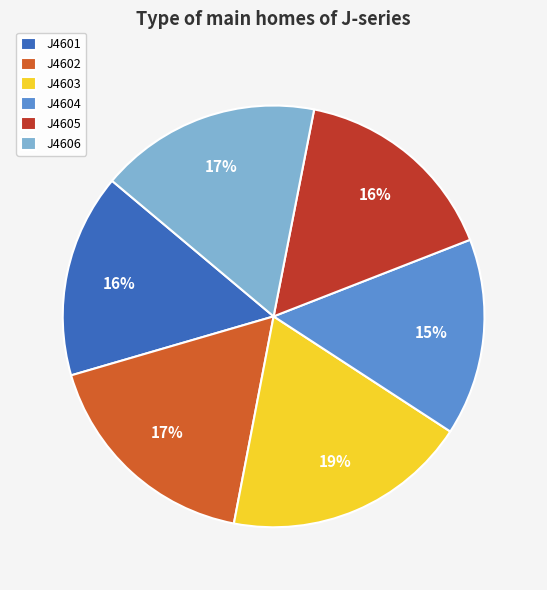

To the nearest percent, what is the difference between the J4605 and J4604 slice percentages?

1%